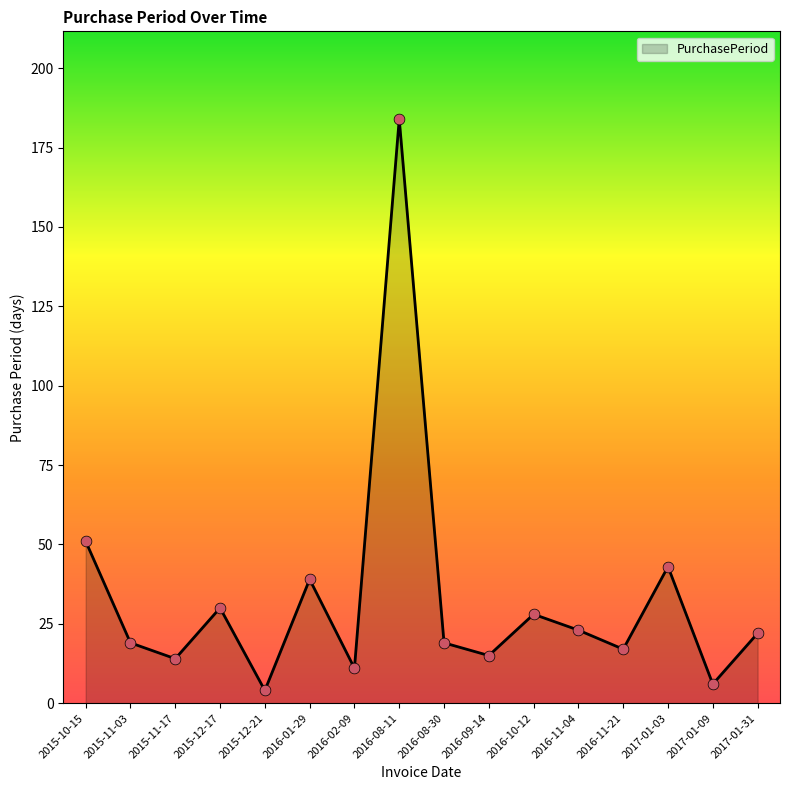

Between 2015-11-03 and 2016-01-29, which is larger?

2016-01-29